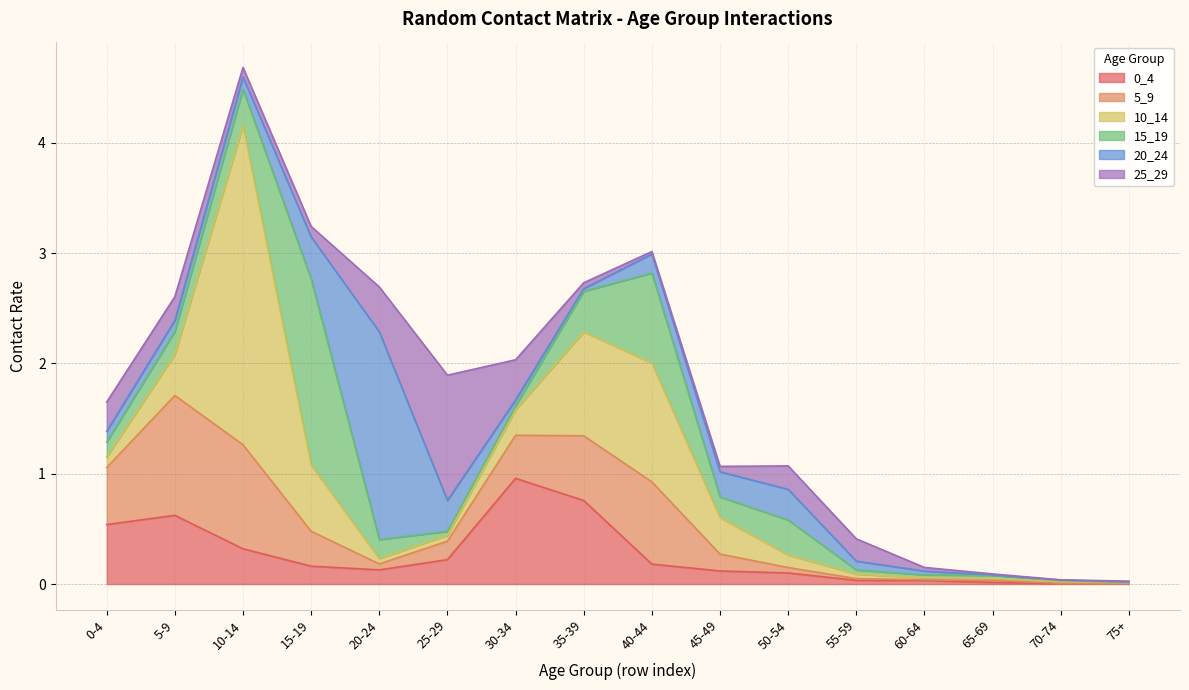

What is the label of the 11th point from the left?

50-54